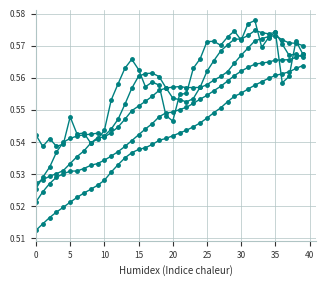

Reading left to right, extract all data points from this chart.

col_1: 0.5	0.5	0.5	0.5	0.5	0.5	0.5	0.5	0.5	0.5	0.5	0.5	0.5	0.6	0.6	0.6	0.6	0.6	0.6	0.6	0.6	0.6	0.6	0.6	0.6	0.6	0.6	0.6	0.6	0.6	0.6	0.6	0.6	0.6	0.6	0.6	0.6	0.6	0.6	0.6
col_2: 0.5	0.5	0.5	0.5	0.5	0.5	0.5	0.5	0.5	0.5	0.5	0.5	0.5	0.5	0.5	0.6	0.6	0.6	0.6	0.6	0.6	0.6	0.6	0.6	0.6	0.6	0.6	0.6	0.6	0.6	0.6	0.6	0.6	0.6	0.6	0.6	0.6	0.6	0.6	0.6
col_3: 0.5	0.5	0.5	0.5	0.5	0.5	0.5	0.5	0.5	0.5	0.5	0.5	0.5	0.5	0.5	0.5	0.5	0.5	0.5	0.5	0.5	0.6	0.6	0.6	0.6	0.6	0.6	0.6	0.6	0.6	0.6	0.6	0.6	0.6	0.6	0.6	0.6	0.6	0.6	0.6
col_4: 0.5	0.5	0.5	0.5	0.5	0.5	0.5	0.5	0.5	0.5	0.5	0.5	0.5	0.5	0.5	0.5	0.5	0.5	0.5	0.5	0.5	0.5	0.5	0.5	0.5	0.5	0.5	0.6	0.6	0.6	0.6	0.6	0.6	0.6	0.6	0.6	0.6	0.6	0.6	0.6
col_5: 0.5	0.5	0.5	0.5	0.5	0.5	0.5	0.5	0.5	0.5	0.5	0.6	0.6	0.6	0.6	0.6	0.6	0.6	0.6	0.5	0.5	0.6	0.6	0.6	0.6	0.6	0.6	0.6	0.6	0.6	0.6	0.6	0.6	0.6	0.6	0.6	0.6	0.6	0.6	0.6